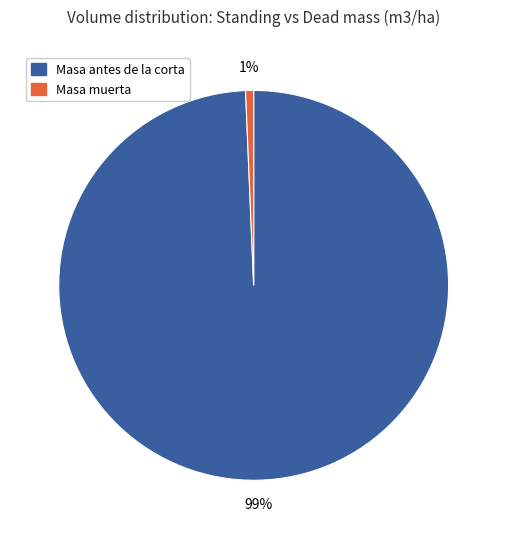

Is there any slice that represents more than half of the pie?

Yes